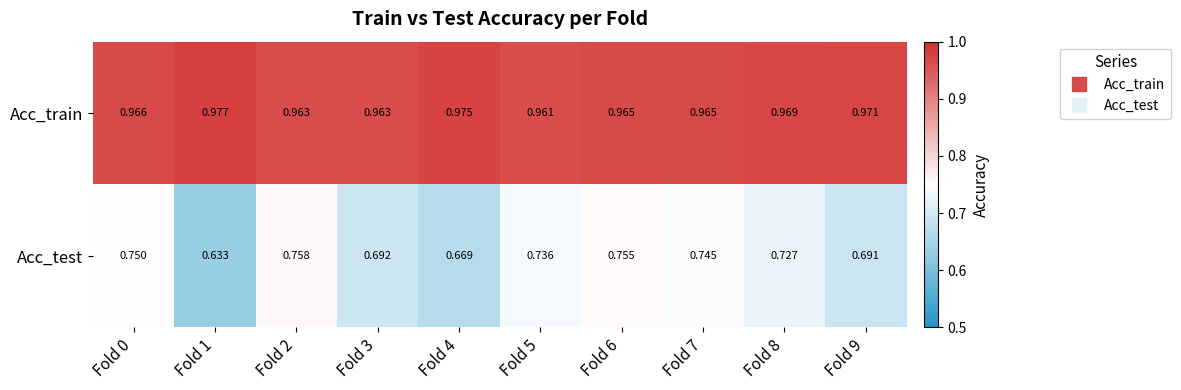

What is the total value across all series at Fold 9?

1.7